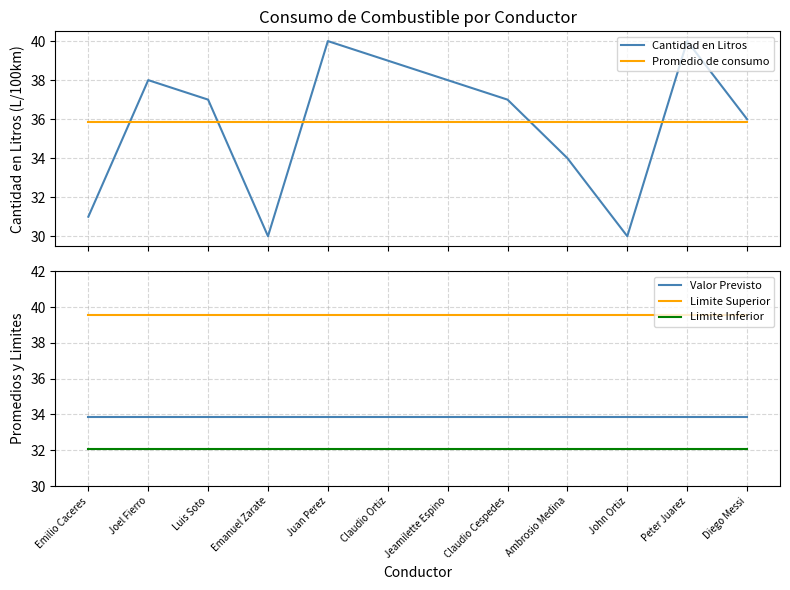

Count the Cantidad en Litros values in the range 34 to 39.

7